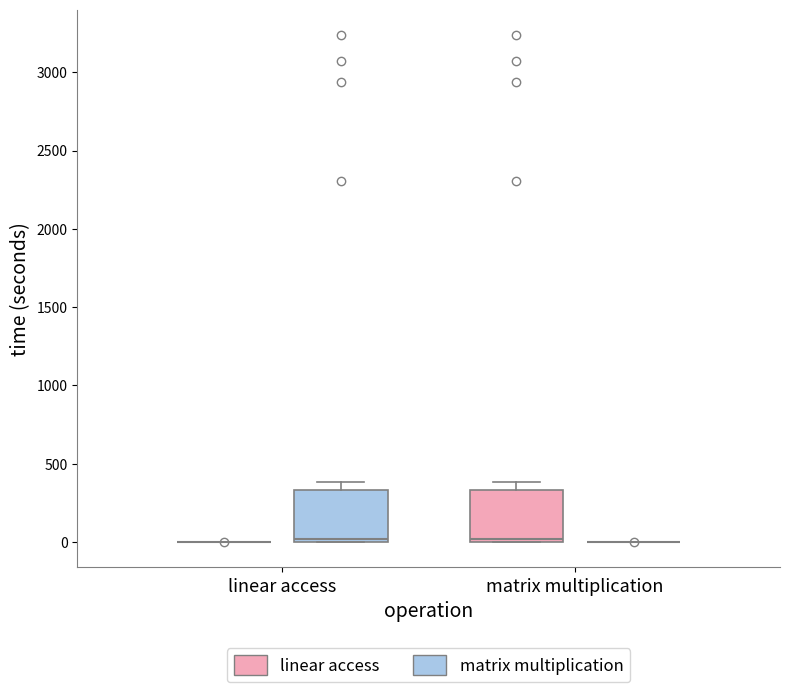

Reading left to right, transcribe this box plot: for each box, give where its median line is, the range the box spans, and where its two whiskers end, as read against the y-axis. The values are not printed on the chart, so give them approximately, as read against the axis.

linear access (linear access): box collapsed to a line at 0, whiskers 0 to 0
linear access (matrix multiplication): median 0 (just above the box's lower edge), box 0 to 350, whiskers 0 to 400
matrix multiplication (linear access): median 0 (just above the box's lower edge), box 0 to 350, whiskers 0 to 400
matrix multiplication (matrix multiplication): box collapsed to a line at 0, whiskers 0 to 0